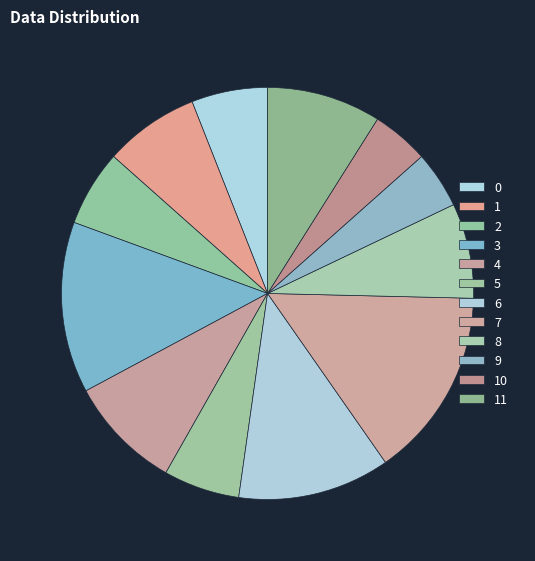

Rank the categories by value from highest to lowest.

7, 3, 6, 4, 11, 1, 8, 0, 2, 5, 9, 10